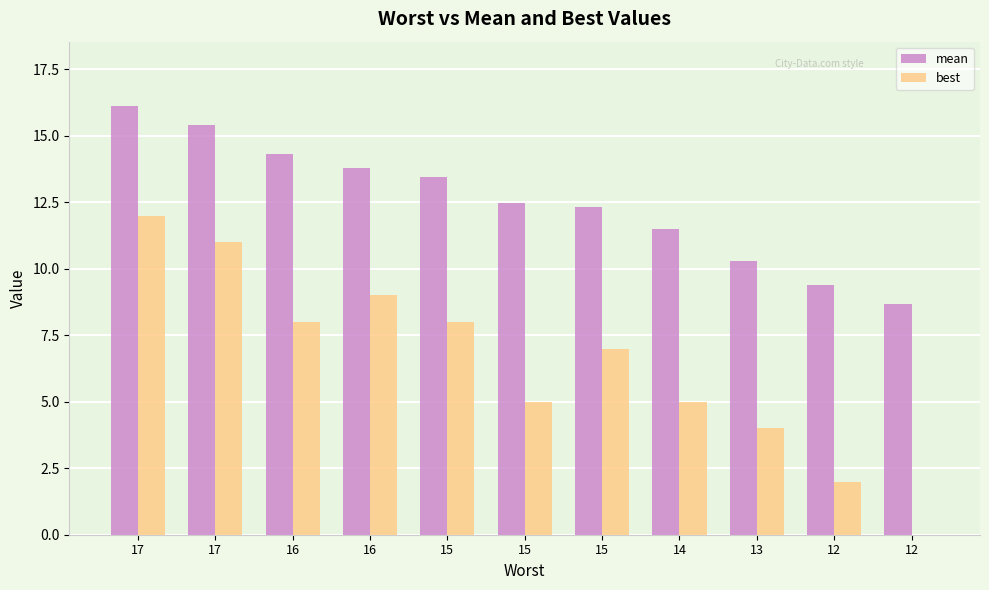

At which label is best closest to 6?

15